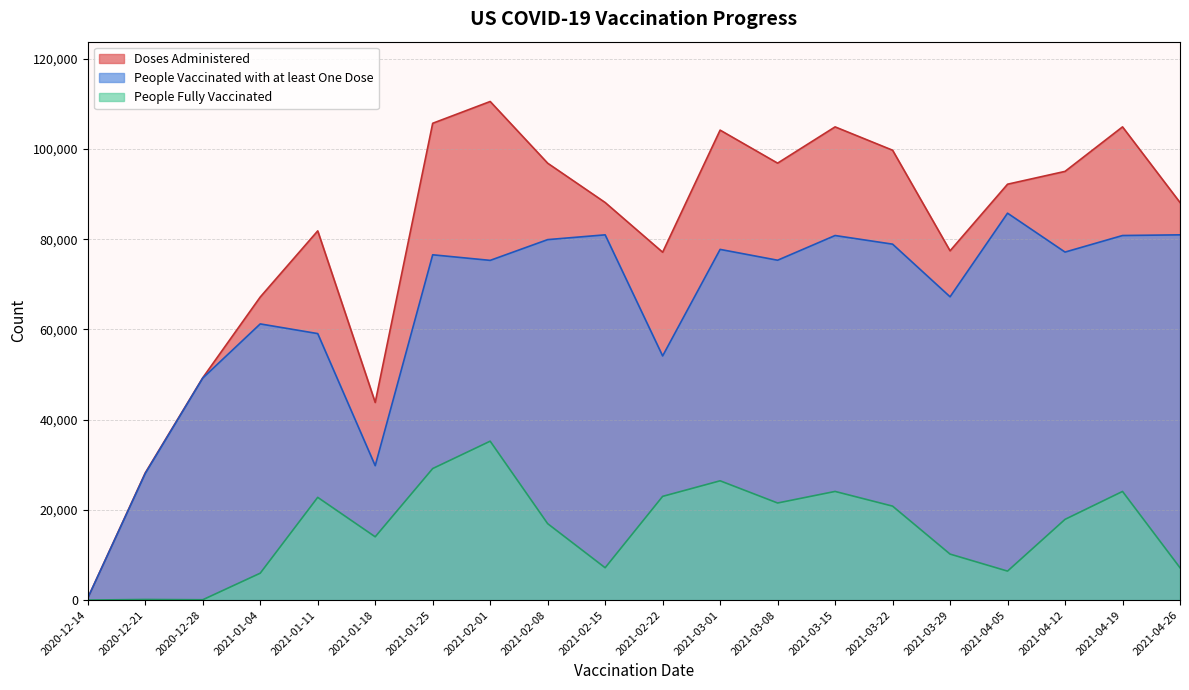

The value of Doses Administered at 2021-03-15 is 104906. True or false?

True